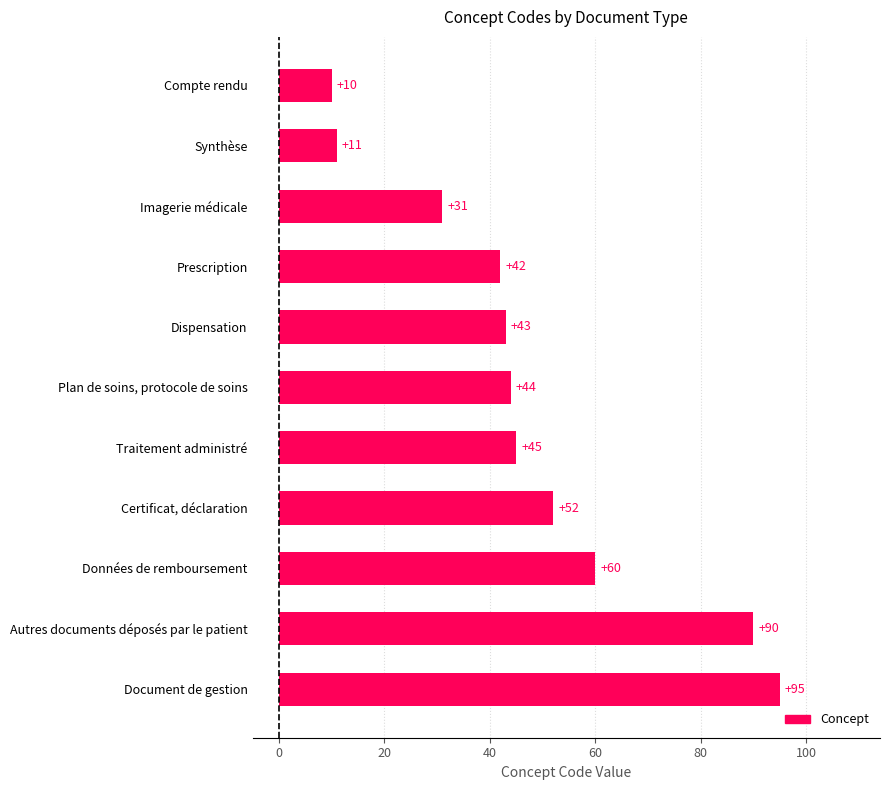

Rank the categories by value from highest to lowest.

Document de gestion, Autres documents déposés par le patient, Données de remboursement, Certificat, déclaration, Traitement administré, Plan de soins, protocole de soins, Dispensation, Prescription, Imagerie médicale, Synthèse, Compte rendu